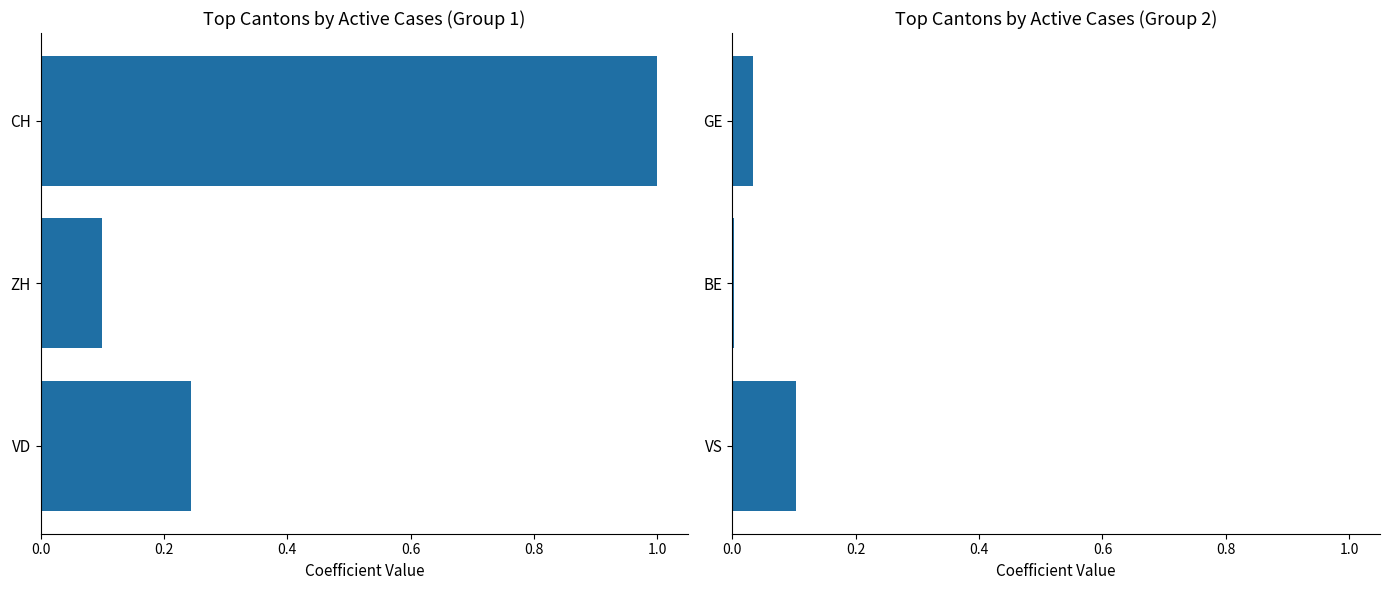

List the series in order of their peak value, highest first.

CH/ZH/VD, GE/BE/VS